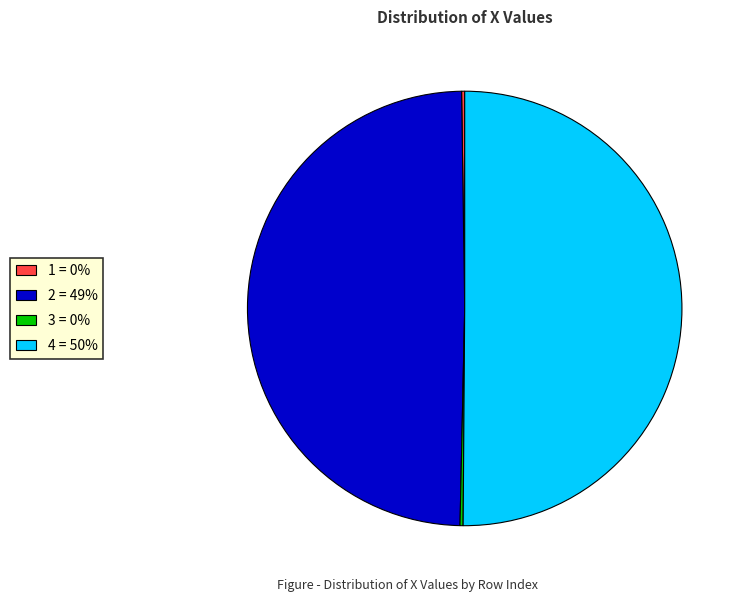

True or false: 4 = 50% accounts for 57% of the total.

False